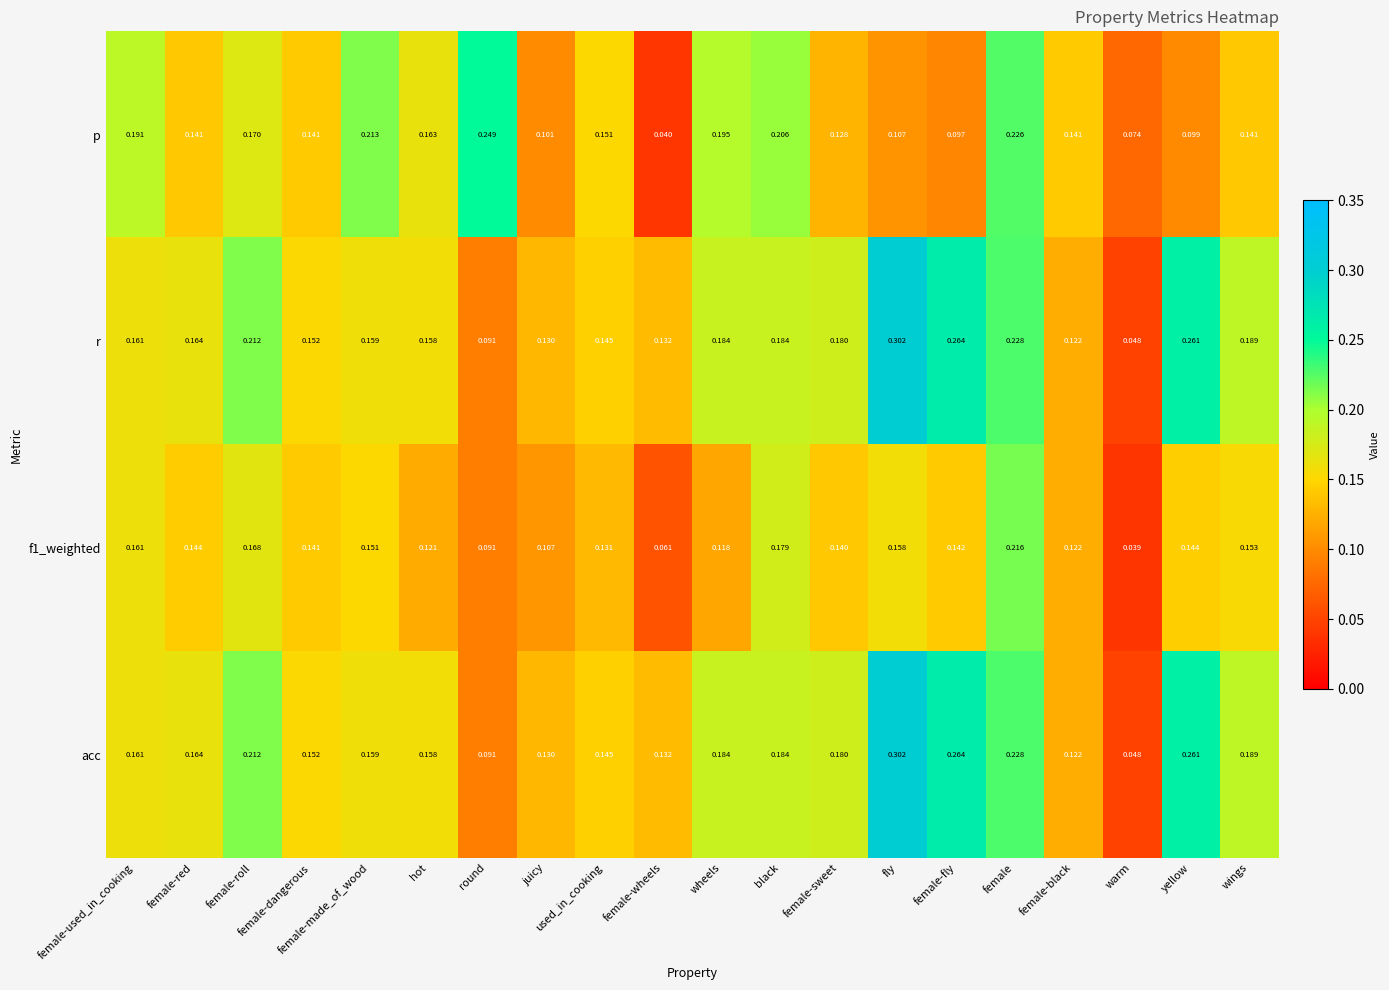

Which category has the highest value across all series?

fly